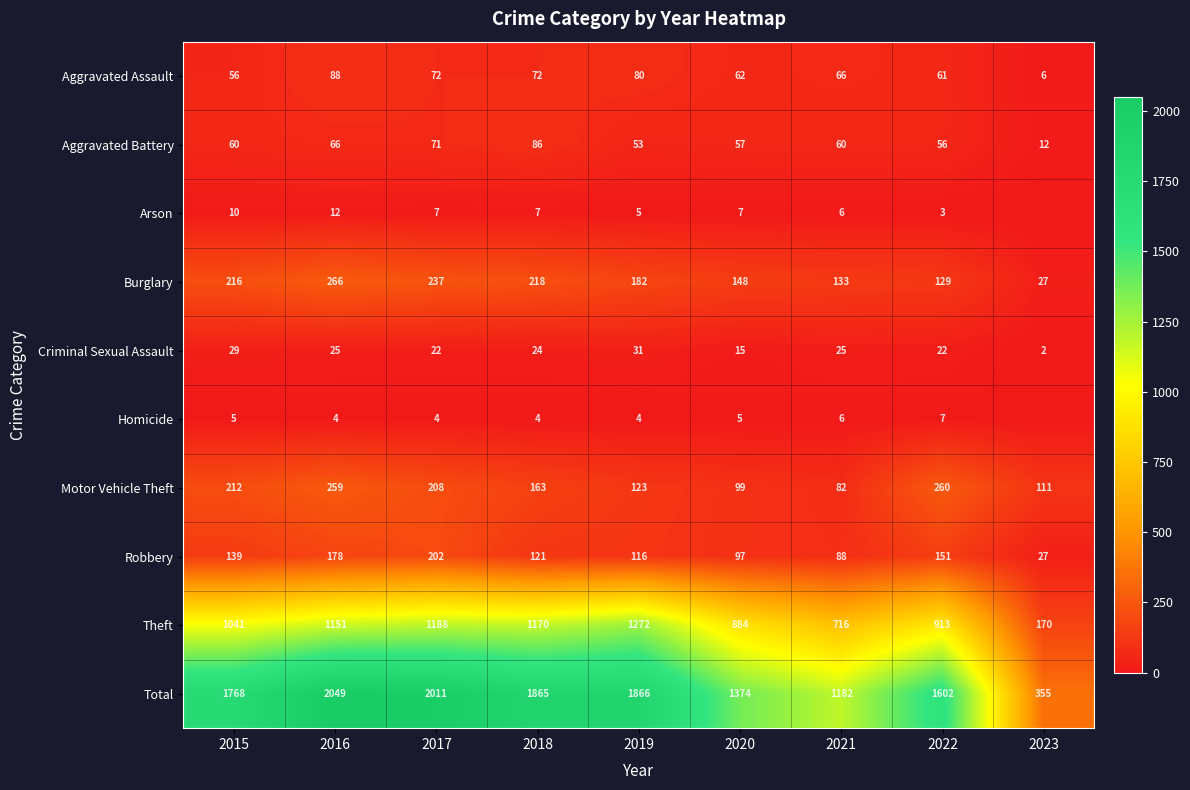

Is it true that Theft equals 884 at 2020?

True